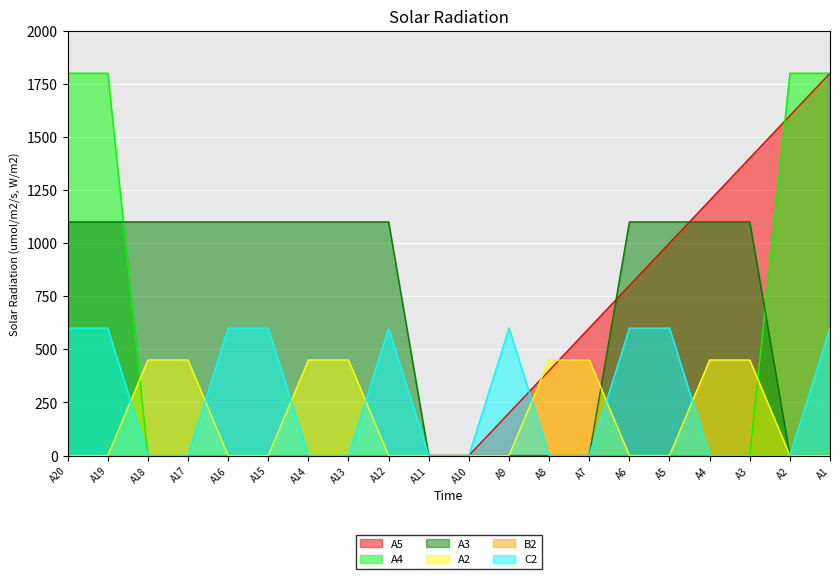

True or false: A4 and C2 cross at least once.

False